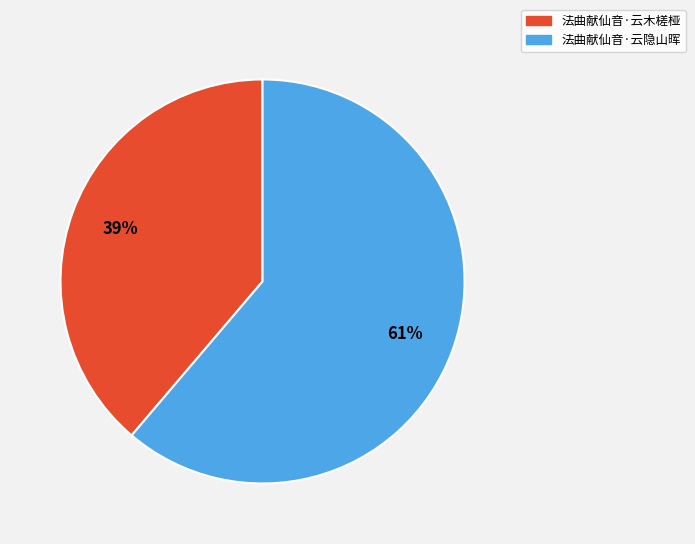

What is the majority slice?

法曲献仙音·云隐山晖